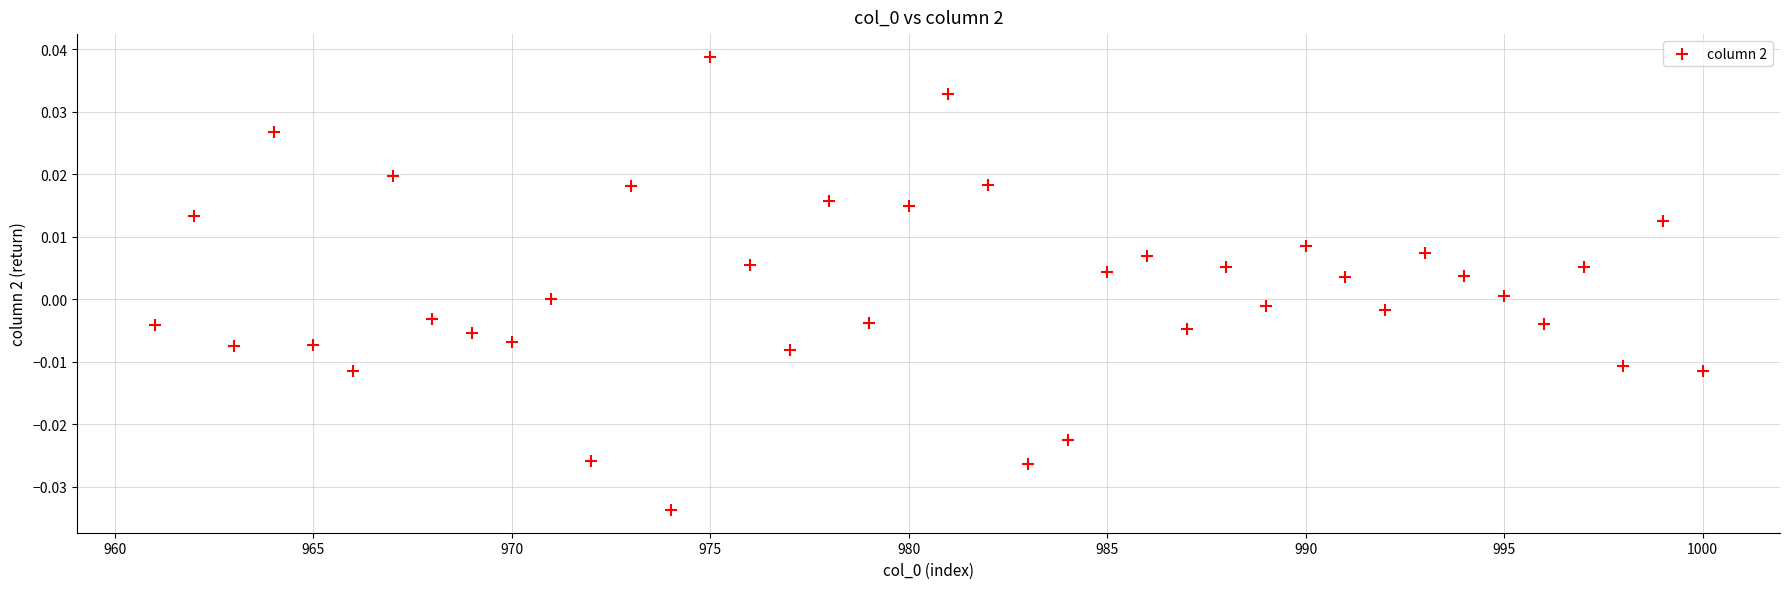

What is the range of X values (max minus min)?

39.0